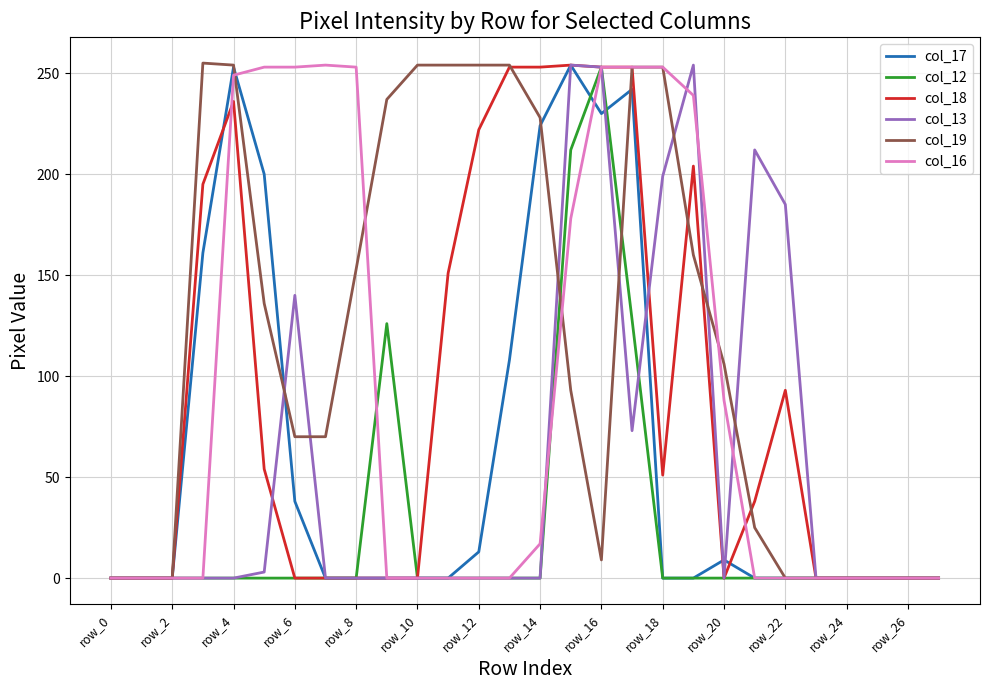

How many series are shown in this chart?

6